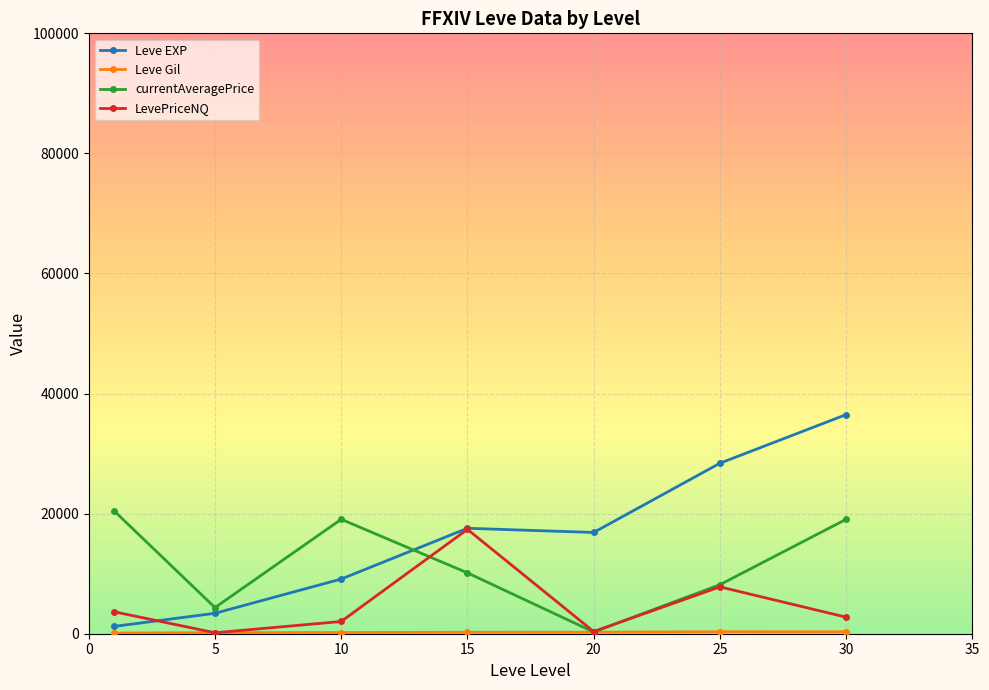

What is the value of the Leve EXP point at the 6th from the left?

28393.3